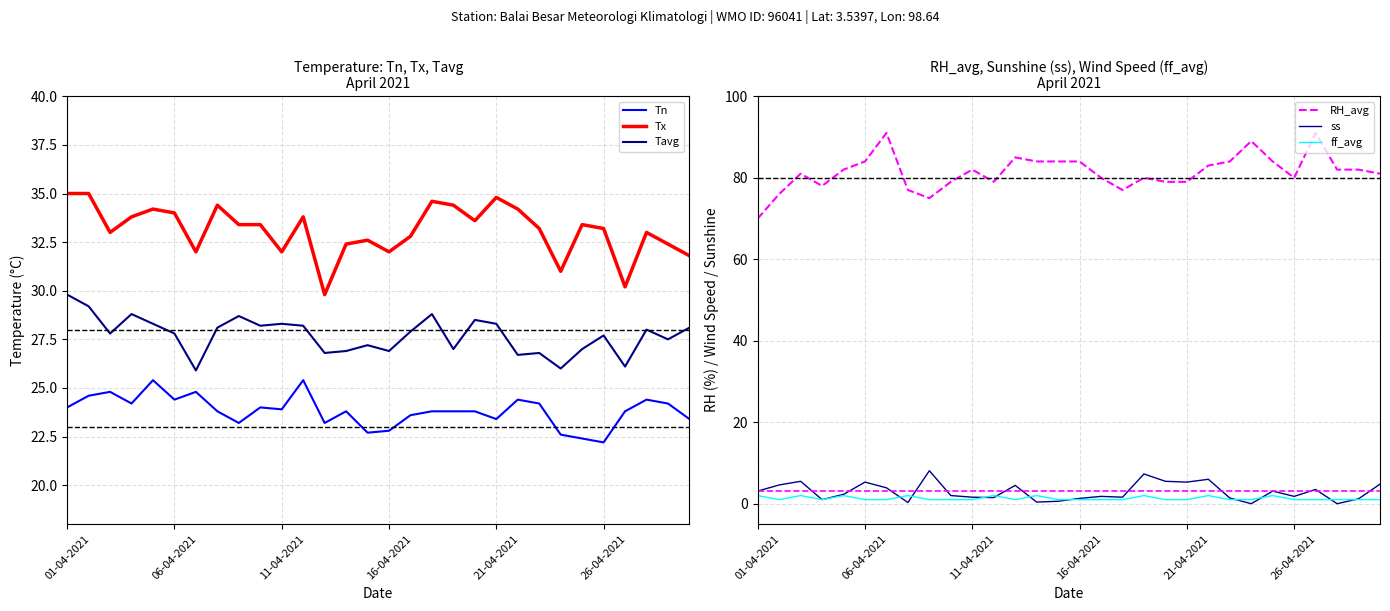

What is the highest value of the Tx series?

35.0